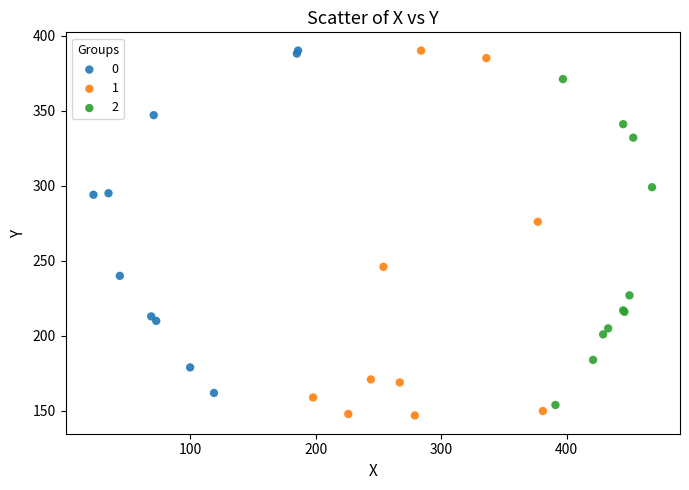

Which series reaches the minimum Y coordinate?

1